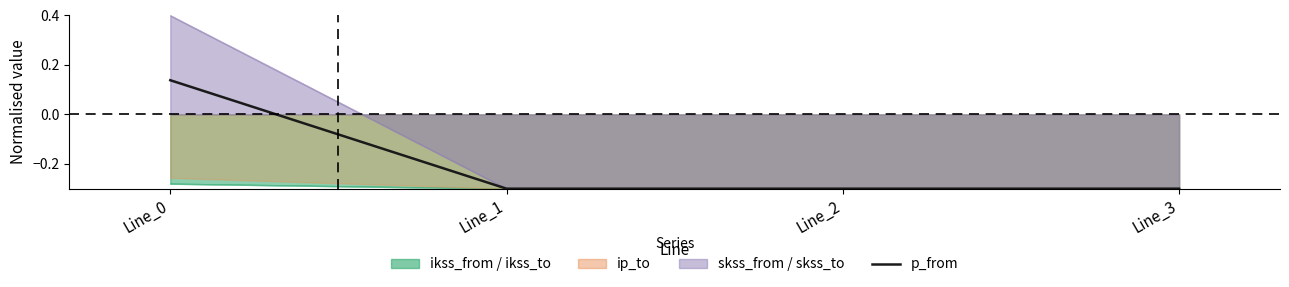

Where does the data first go above 0?

Line_0